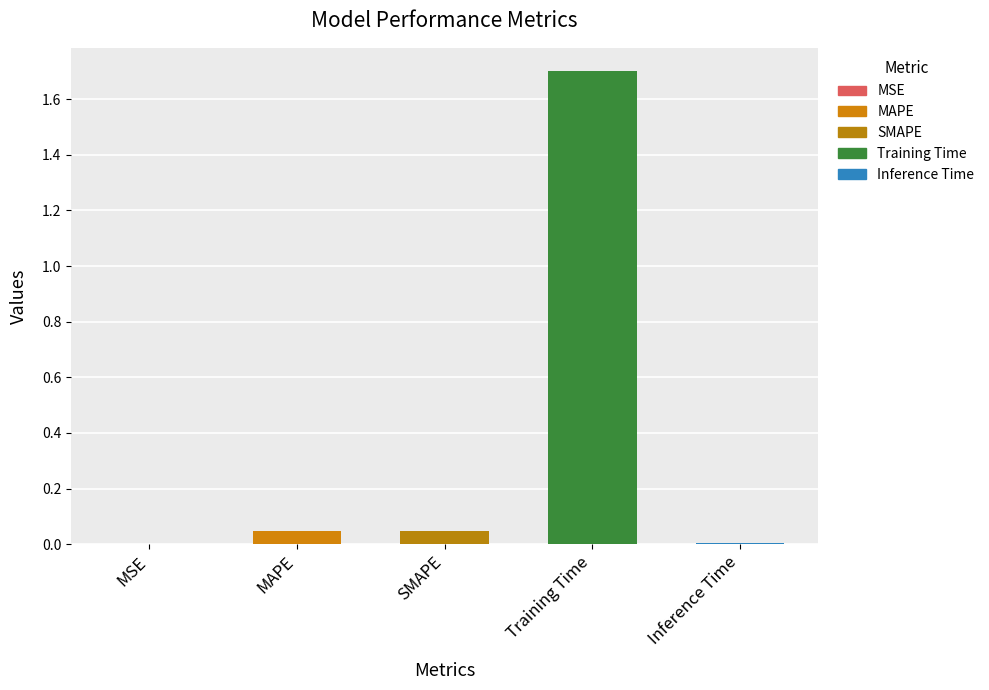

At which category does the chart reach its peak across all series?

Training Time